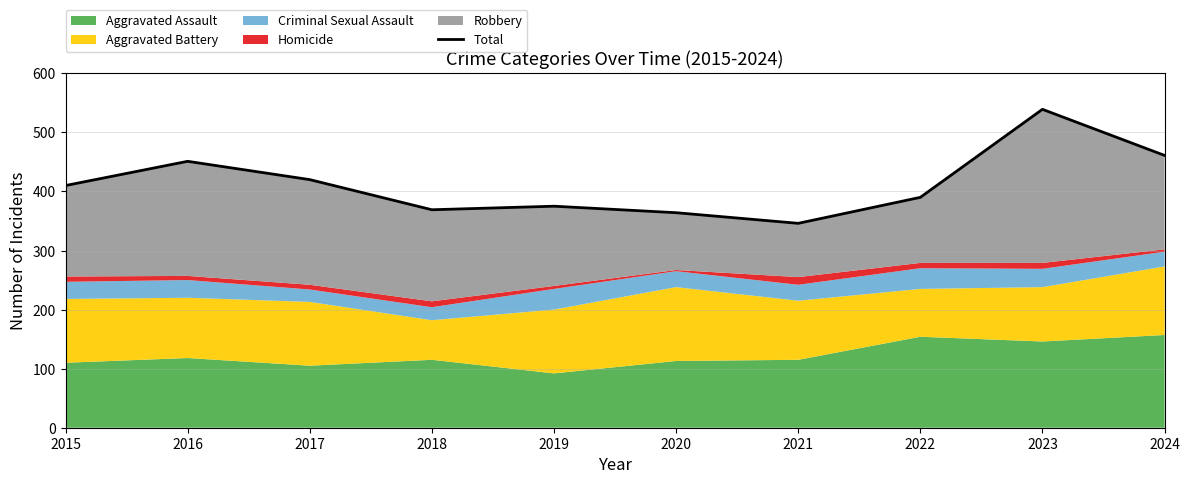

True or false: the data shows 364 at 2020.

True